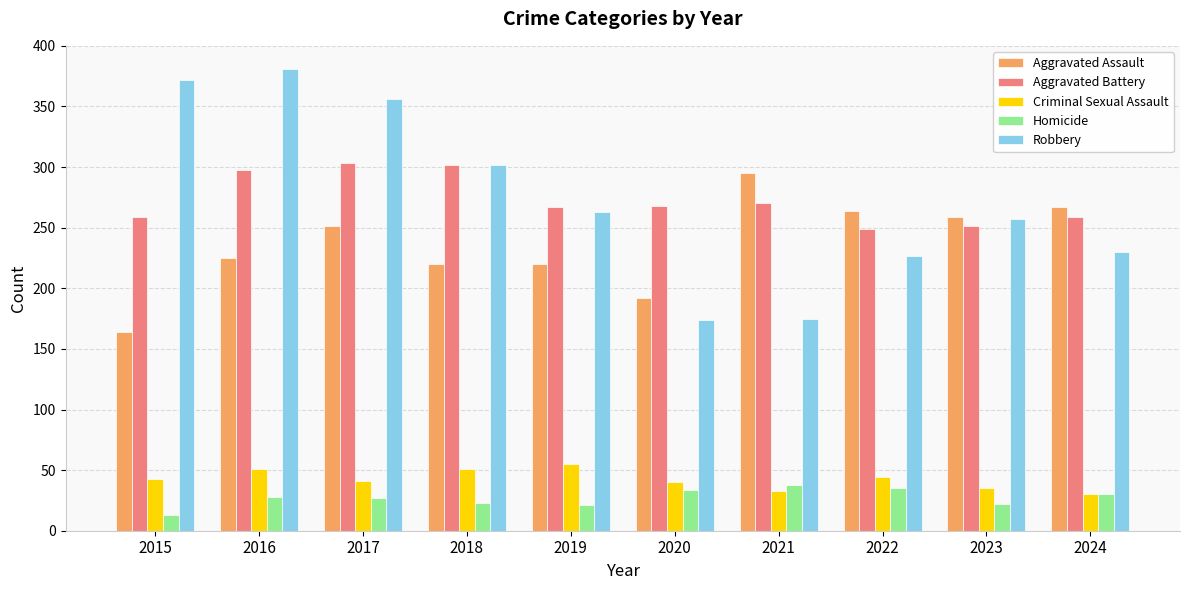

What is the spread (max minus min) of values at 2023?

237